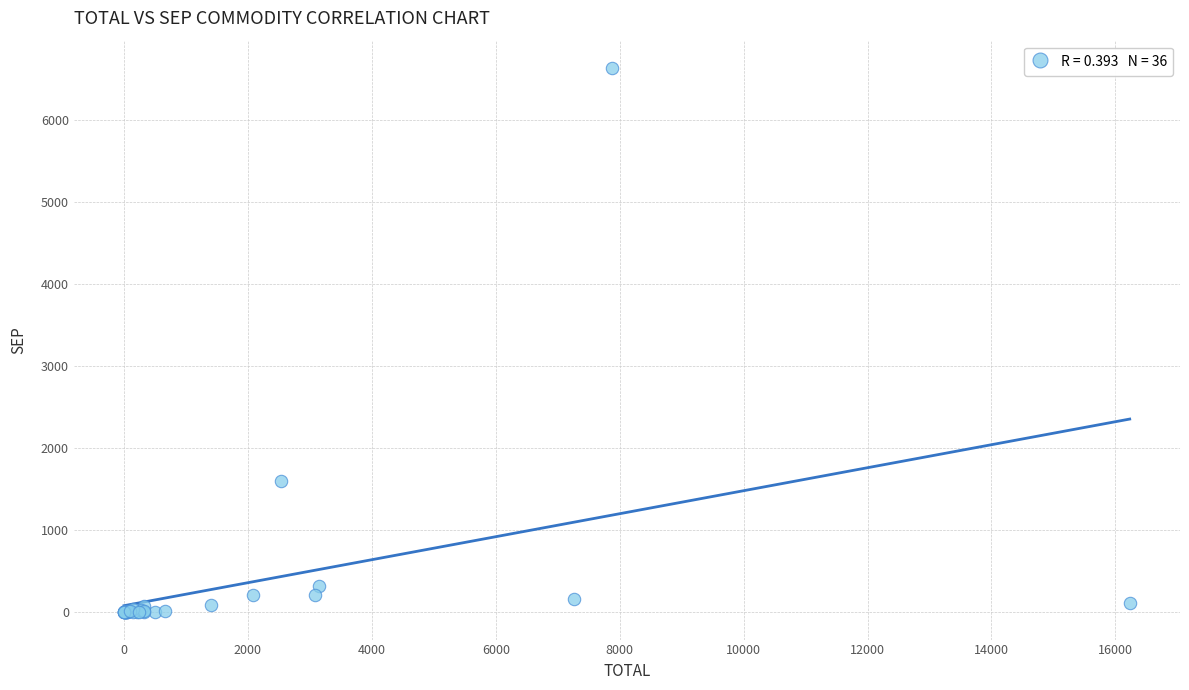

What Y value in the scatter plot is closest to 3317?

1605.2